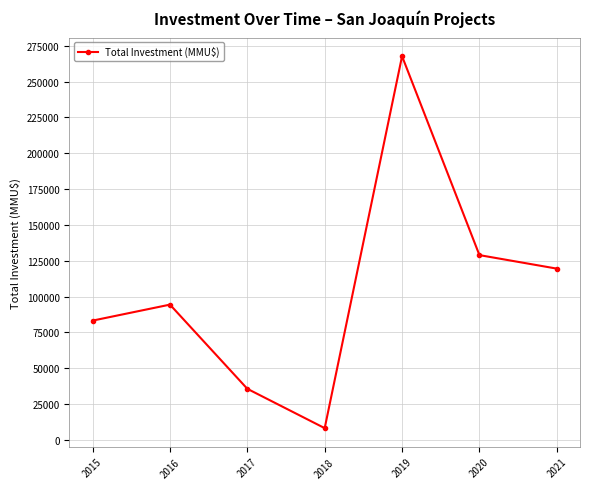

What is the difference between the second highest and minimum values?

120730